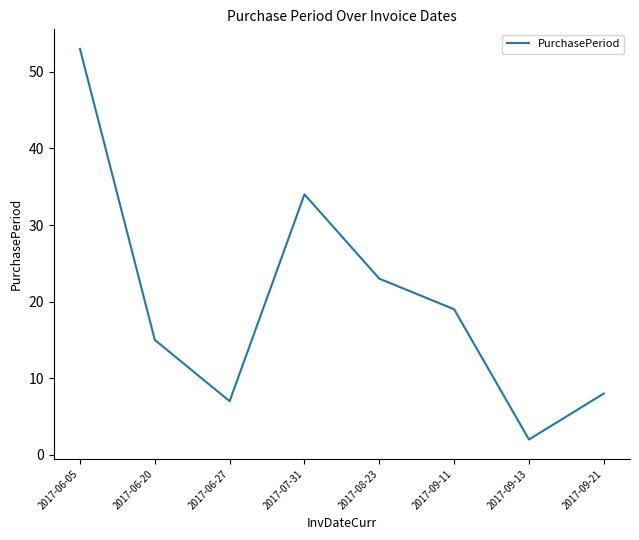

The value at 2017-09-21 is 5. True or false?

False